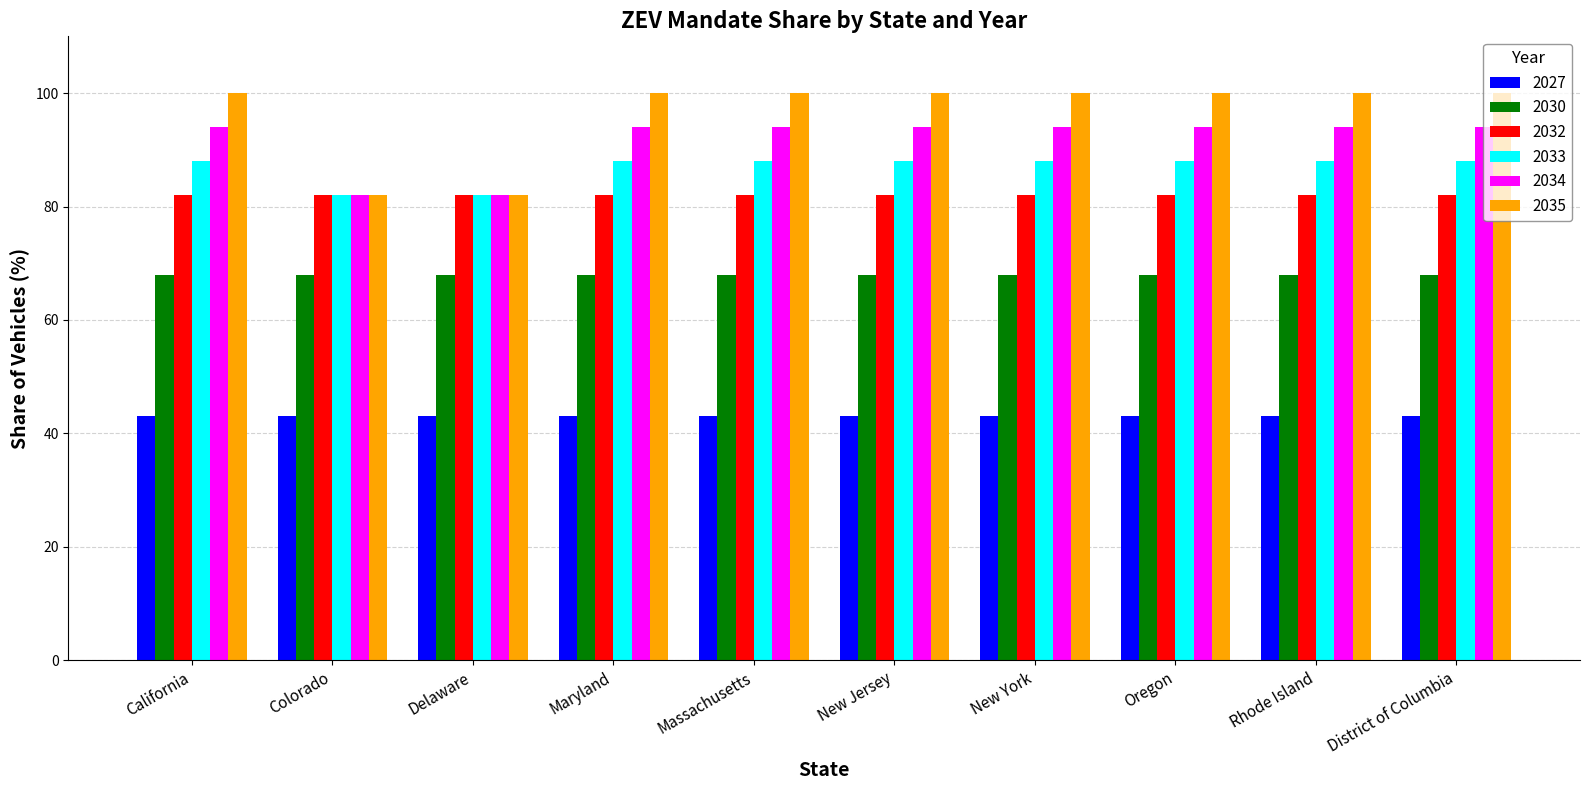

What is the difference between the maximum and second lowest values in the 2035 series?

18